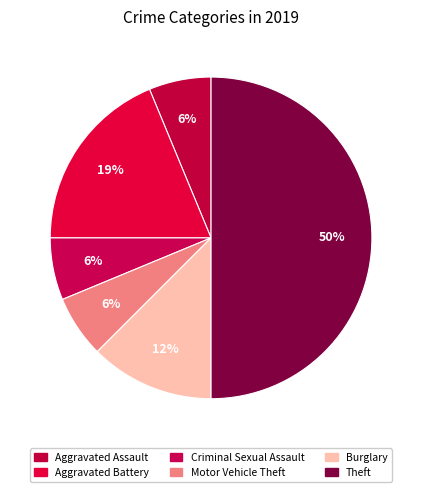

Which slice is the smallest?

Aggravated Assault